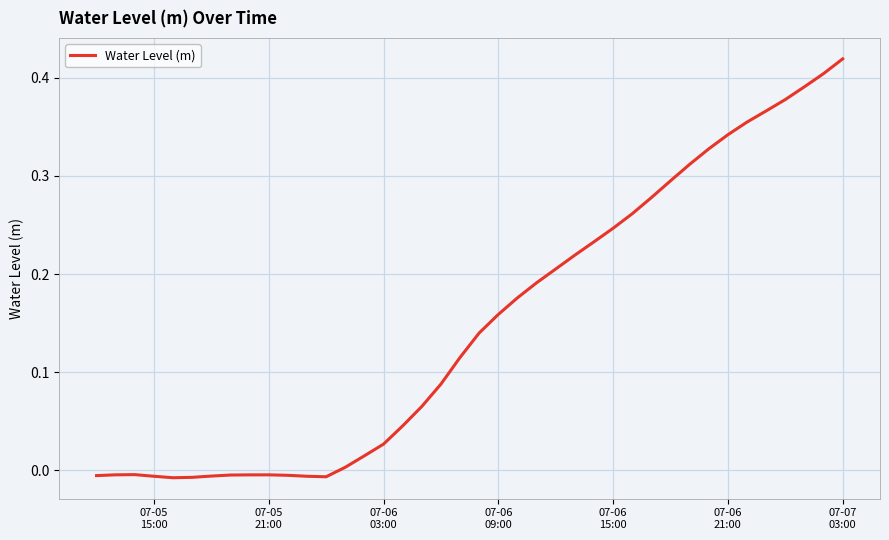

Does the chart display data point markers on the line(s)?

No